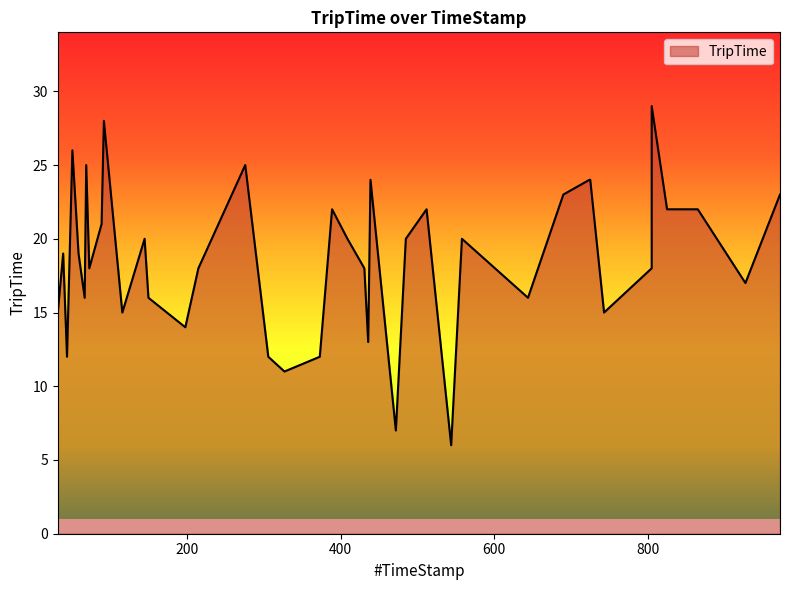

Where is the data nearest to the value 17?

927